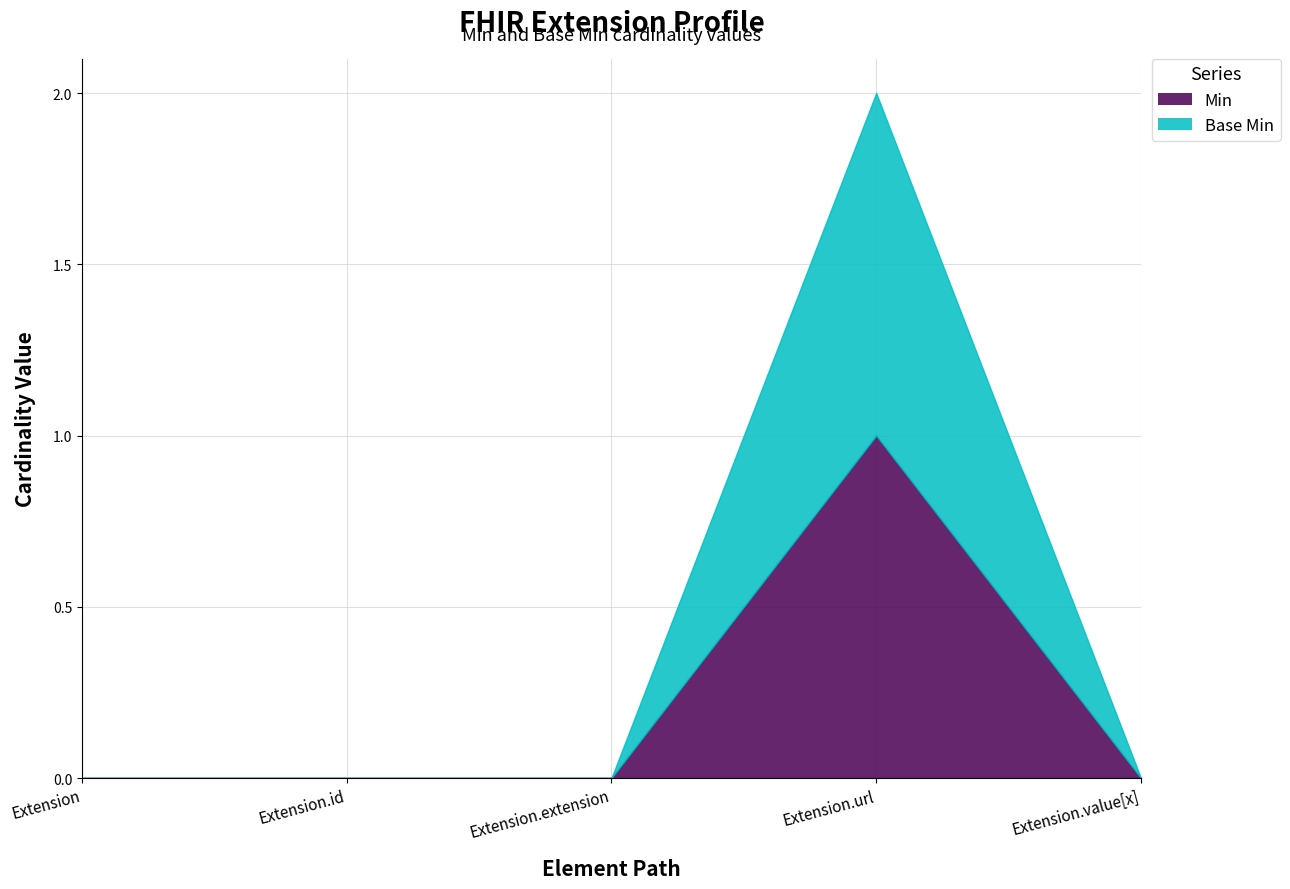

At which category does the chart reach its peak across all series?

Extension.url